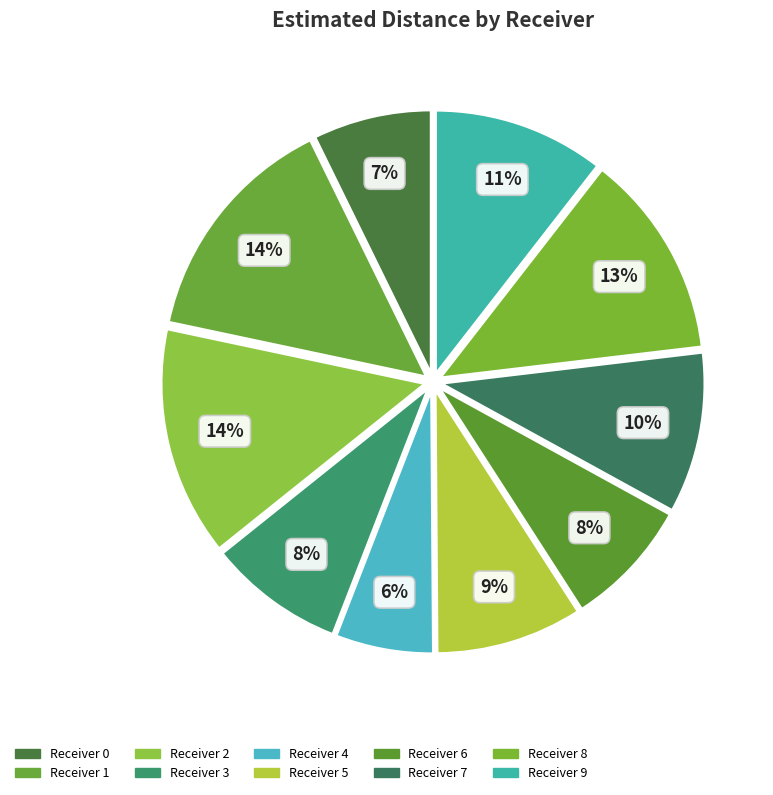

What is the largest slice in the pie chart?

Receiver 1